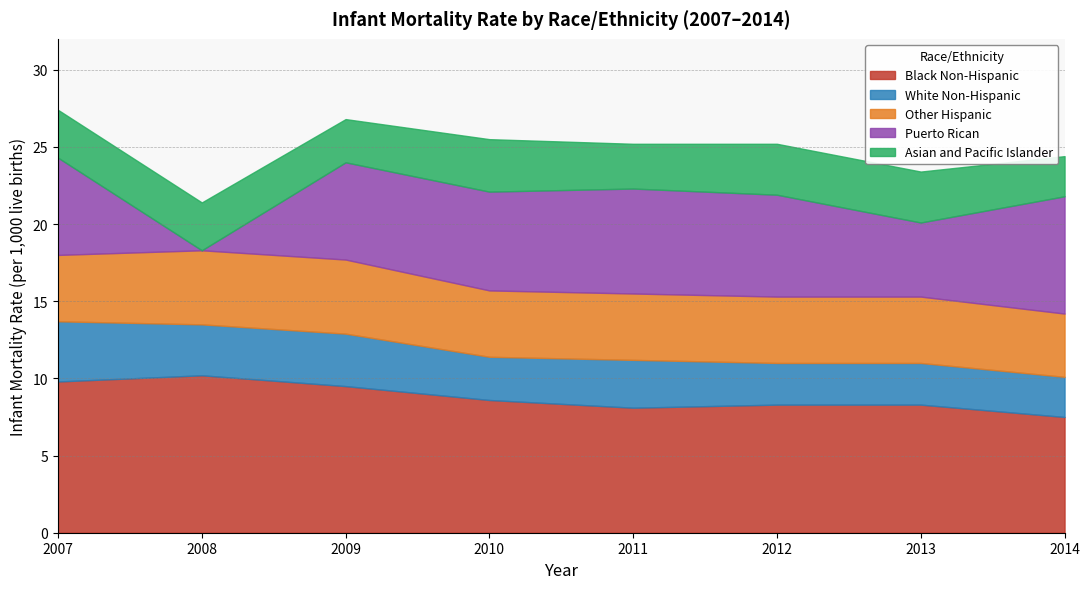

Rank the series by their maximum value, from highest to lowest.

Black Non-Hispanic, Puerto Rican, Other Hispanic, White Non-Hispanic, Asian and Pacific Islander